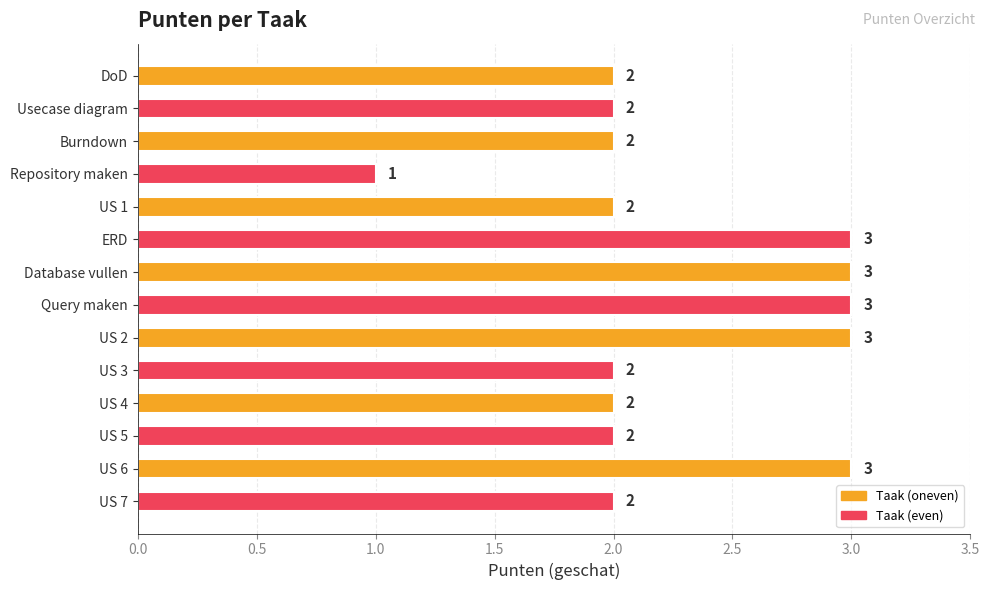

What position from the bottom is Database vullen?

8